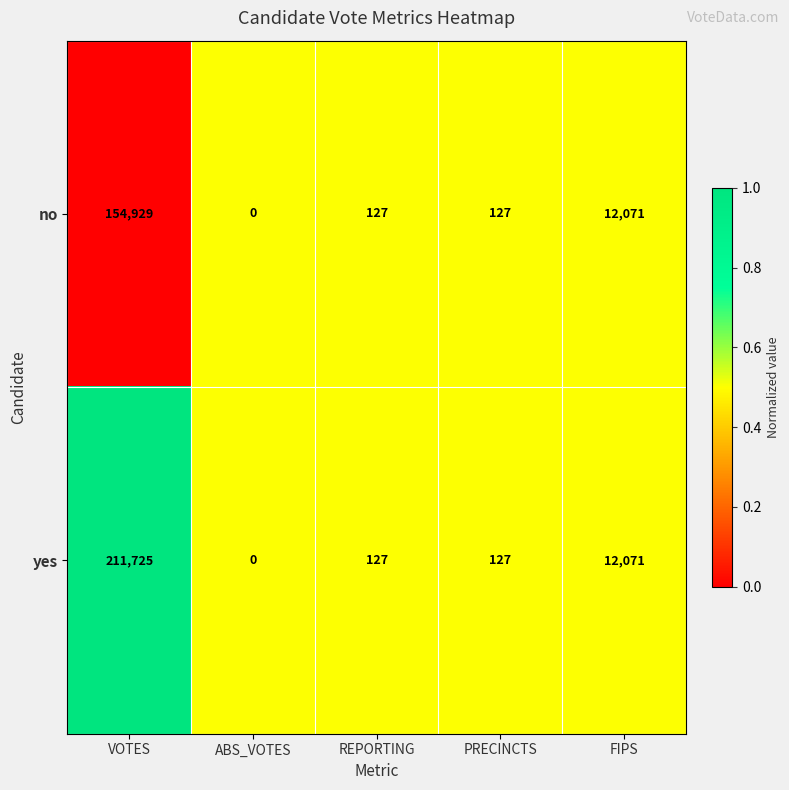

What is the difference between the maximum and second lowest values in the no series?

154802